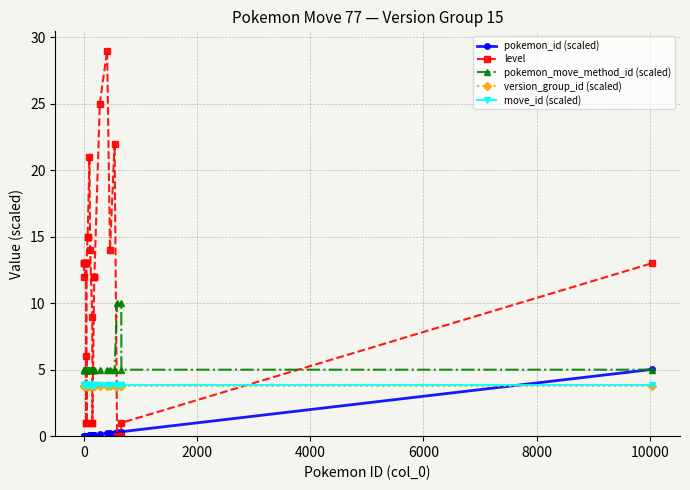

Which series has the largest total across all categories?

level